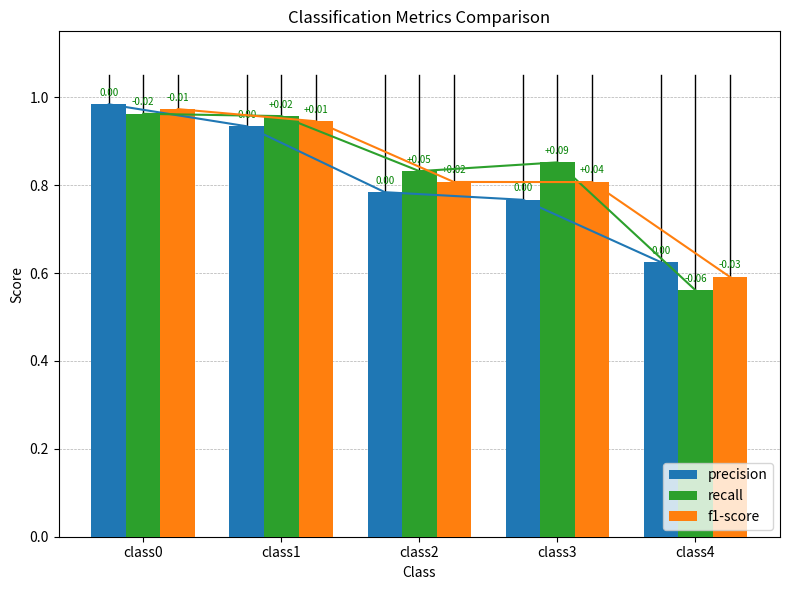

Reading left to right, what are all the values shown in this chart?

precision: class0=1.0	class1=0.9	class2=0.8	class3=0.8	class4=0.6
recall: class0=1.0	class1=1.0	class2=0.8	class3=0.9	class4=0.6
f1-score: class0=1.0	class1=0.9	class2=0.8	class3=0.8	class4=0.6